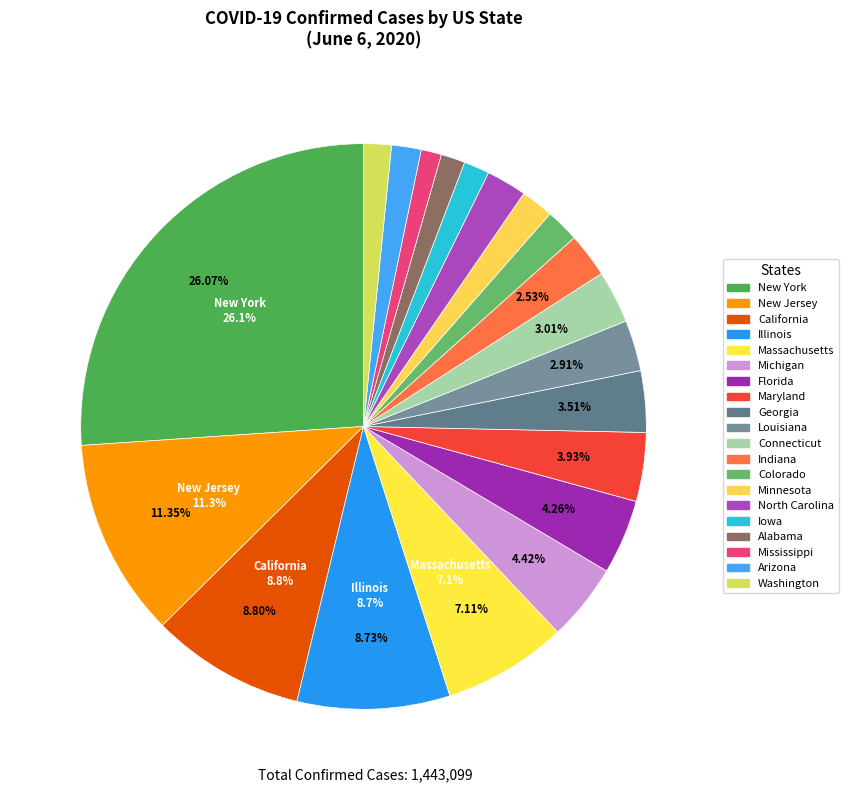

What is the smallest slice in the pie chart?

Washington